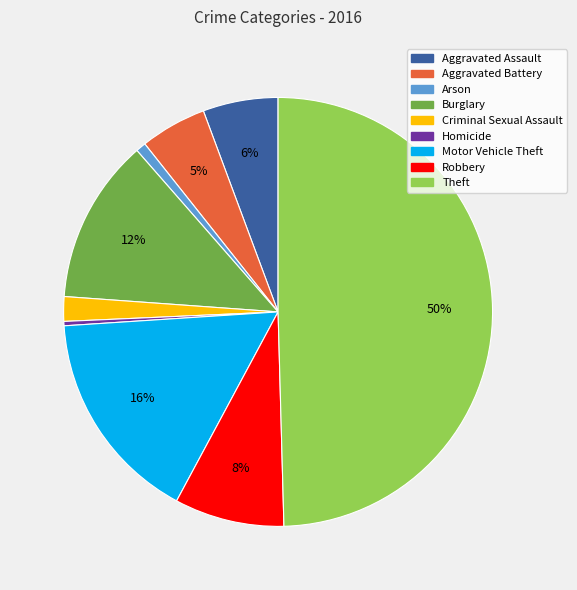

To the nearest percent, what portion does Robbery represent?

8%